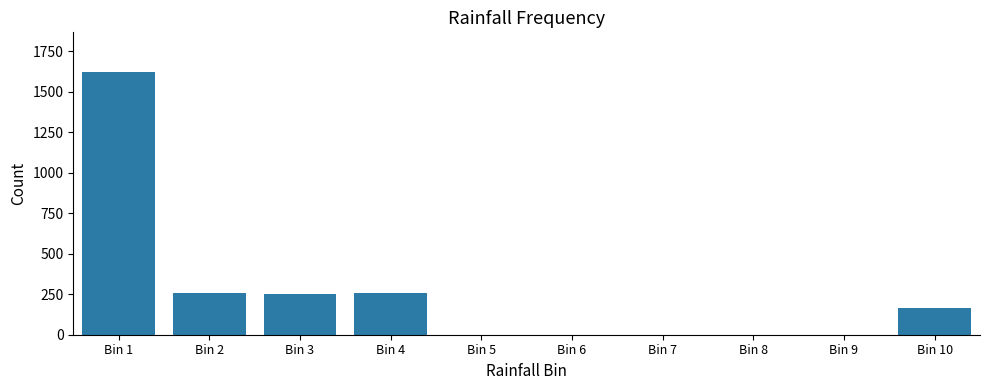

What is the greatest value displayed?

1622